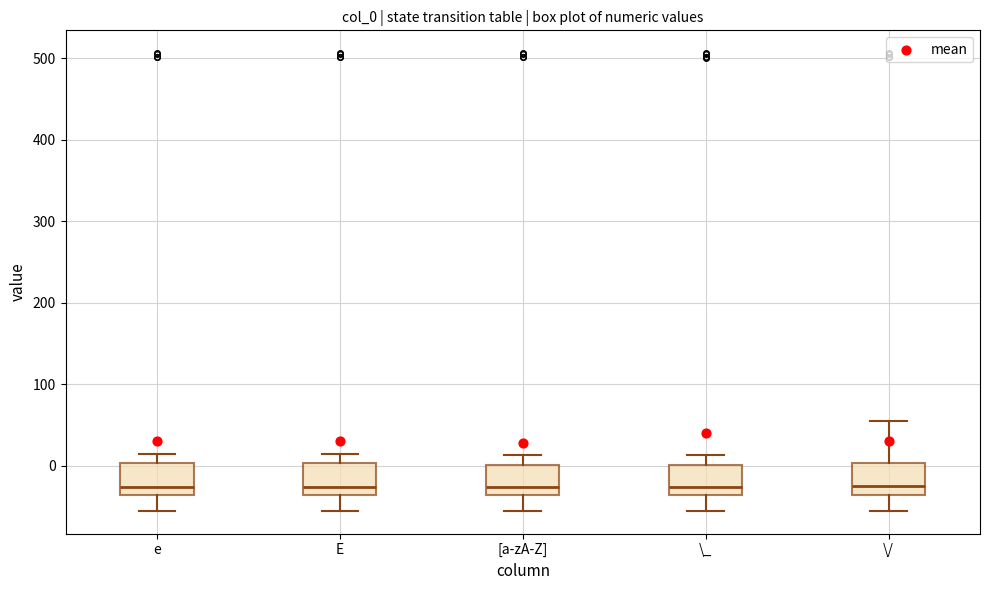

Reading left to right, read every box against the y-axis: the position of its median line, the range the box covers, and the ends of its whiskers. The values are not printed on the chart, so give them approximately, as read against the axis.

e: median -30, box -40 to 0, whiskers -50 to 20
E: median -30, box -40 to 0, whiskers -50 to 20
[a-zA-Z]: median -30, box -40 to 0, whiskers -50 to 10
\_: median -30, box -40 to 0, whiskers -50 to 10
\/: median -20, box -40 to 0, whiskers -50 to 60